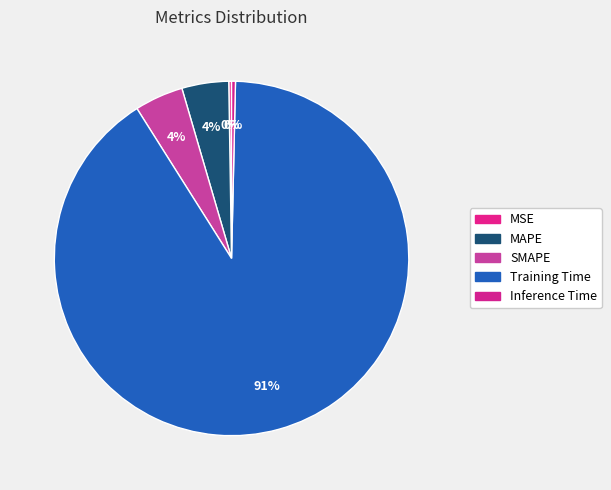

Which category has the biggest portion of the pie?

Training Time